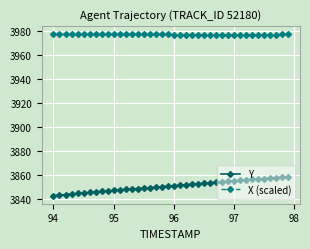

True or false: X (scaled) and Y intersect in this chart.

False